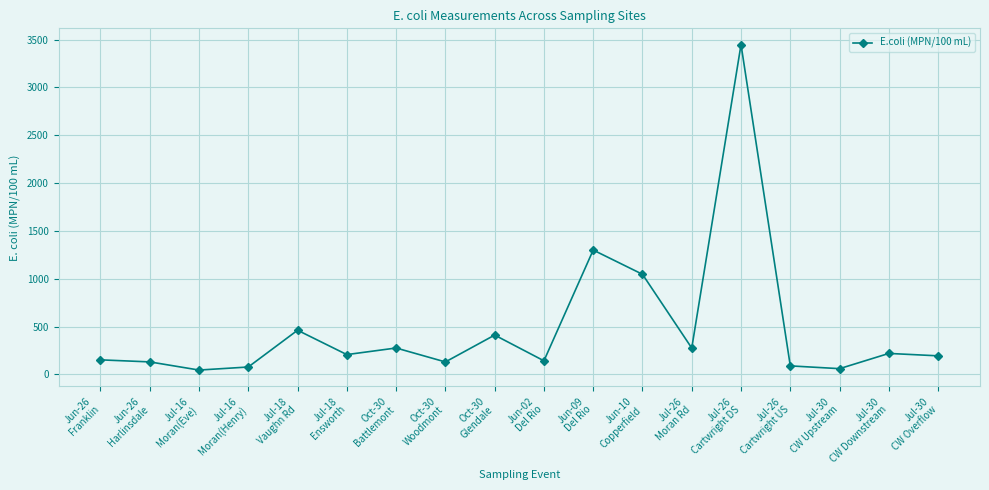

What is the value of the 15th point from the left?

88.4